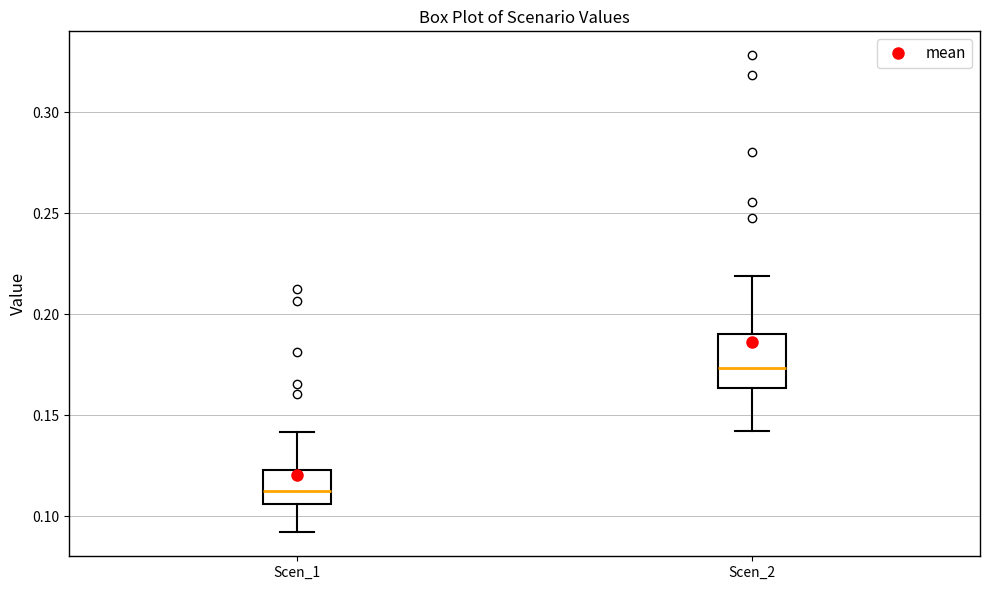

Reading left to right, read every box against the y-axis: the position of its median line, the range the box covers, and the ends of its whiskers. The values are not printed on the chart, so give them approximately, as read against the axis.

Scen_1: median 0.110, box 0.105 to 0.125, whiskers 0.090 to 0.140
Scen_2: median 0.175, box 0.165 to 0.190, whiskers 0.140 to 0.220